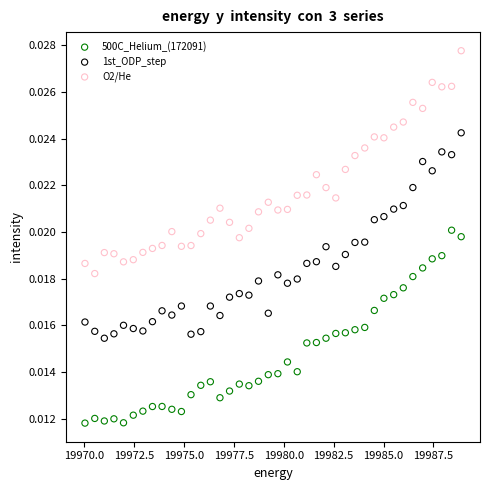

Which series reaches the minimum Y coordinate?

500C_Helium_(172091)